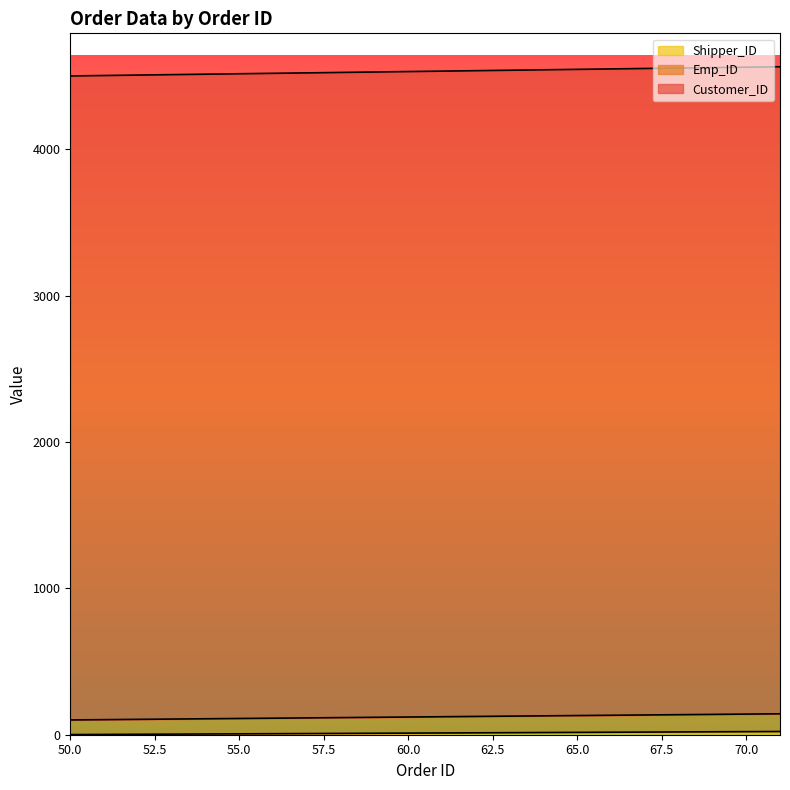

How many lines are shown in the chart?

3